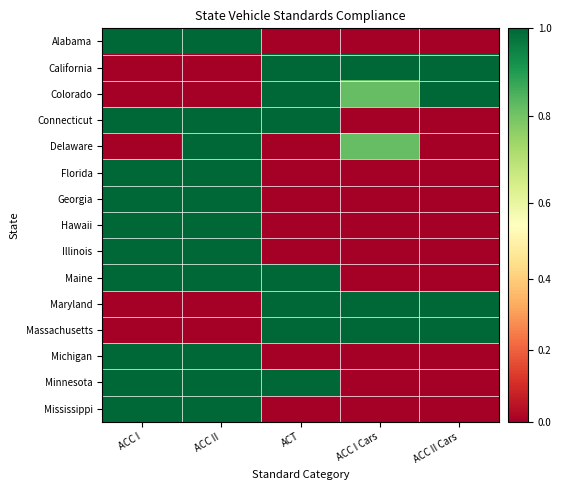

Reading left to right, extract all data points from this chart.

Alabama: ACC I=1.0	ACC II=1.0	ACT=0.0	ACC I Cars=0.0	ACC II Cars=0.0
California: ACC I=0.0	ACC II=0.0	ACT=1.0	ACC I Cars=1.0	ACC II Cars=1.0
Colorado: ACC I=0.0	ACC II=0.0	ACT=1.0	ACC I Cars=0.8	ACC II Cars=1.0
Connecticut: ACC I=1.0	ACC II=1.0	ACT=1.0	ACC I Cars=0.0	ACC II Cars=0.0
Delaware: ACC I=0.0	ACC II=1.0	ACT=0.0	ACC I Cars=0.8	ACC II Cars=0.0
Florida: ACC I=1.0	ACC II=1.0	ACT=0.0	ACC I Cars=0.0	ACC II Cars=0.0
Georgia: ACC I=1.0	ACC II=1.0	ACT=0.0	ACC I Cars=0.0	ACC II Cars=0.0
Hawaii: ACC I=1.0	ACC II=1.0	ACT=0.0	ACC I Cars=0.0	ACC II Cars=0.0
Illinois: ACC I=1.0	ACC II=1.0	ACT=0.0	ACC I Cars=0.0	ACC II Cars=0.0
Maine: ACC I=1.0	ACC II=1.0	ACT=1.0	ACC I Cars=0.0	ACC II Cars=0.0
Maryland: ACC I=0.0	ACC II=0.0	ACT=1.0	ACC I Cars=1.0	ACC II Cars=1.0
Massachusetts: ACC I=0.0	ACC II=0.0	ACT=1.0	ACC I Cars=1.0	ACC II Cars=1.0
Michigan: ACC I=1.0	ACC II=1.0	ACT=0.0	ACC I Cars=0.0	ACC II Cars=0.0
Minnesota: ACC I=1.0	ACC II=1.0	ACT=1.0	ACC I Cars=0.0	ACC II Cars=0.0
Mississippi: ACC I=1.0	ACC II=1.0	ACT=0.0	ACC I Cars=0.0	ACC II Cars=0.0